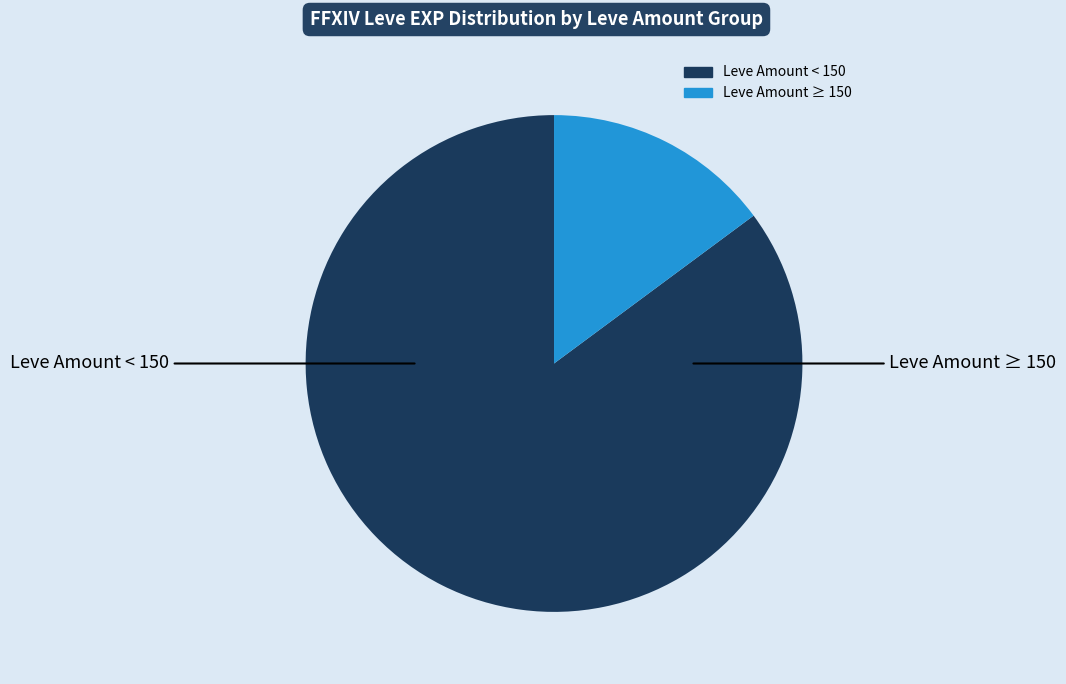

Is there a majority slice in this chart?

Yes